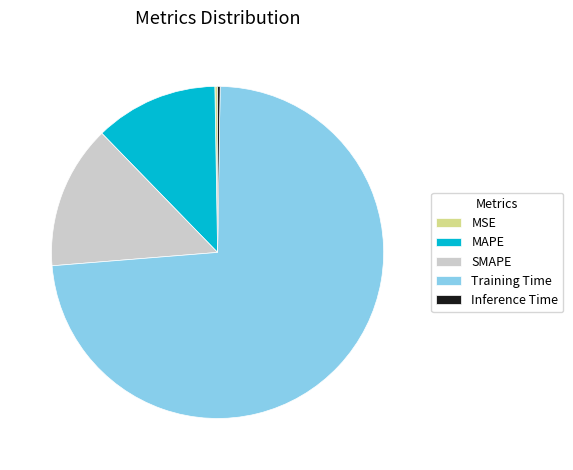

Which has a higher value, MAPE or Training Time?

Training Time